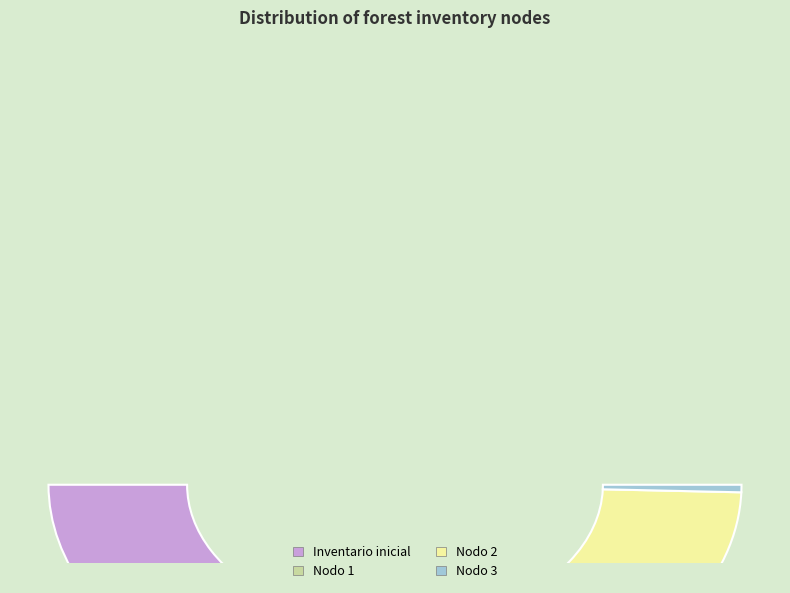

To the nearest percent, what is the difference between the Nodo 2 - Pies inventariados and Inventario inicial slice percentages?

4%